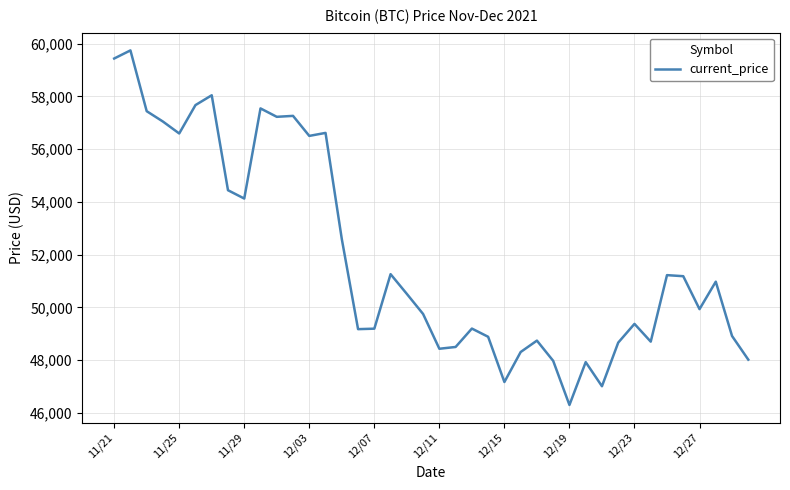

What is the maximum value shown in the chart?

59749